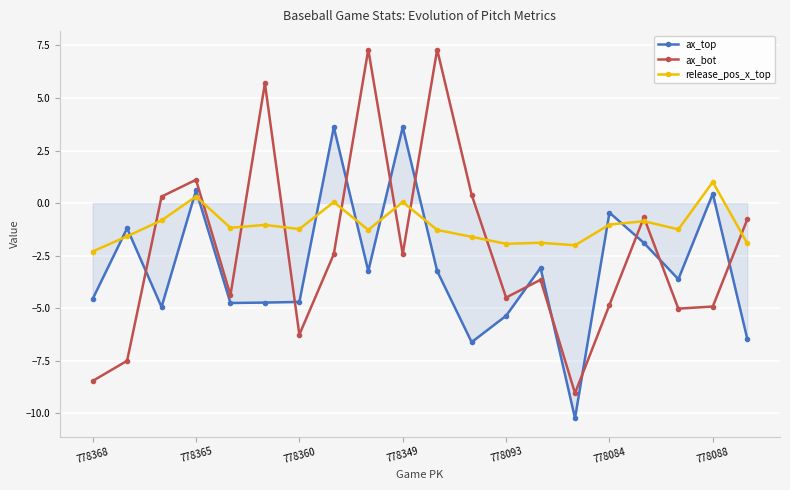

Which series has the largest total across all categories?

release_pos_x_top